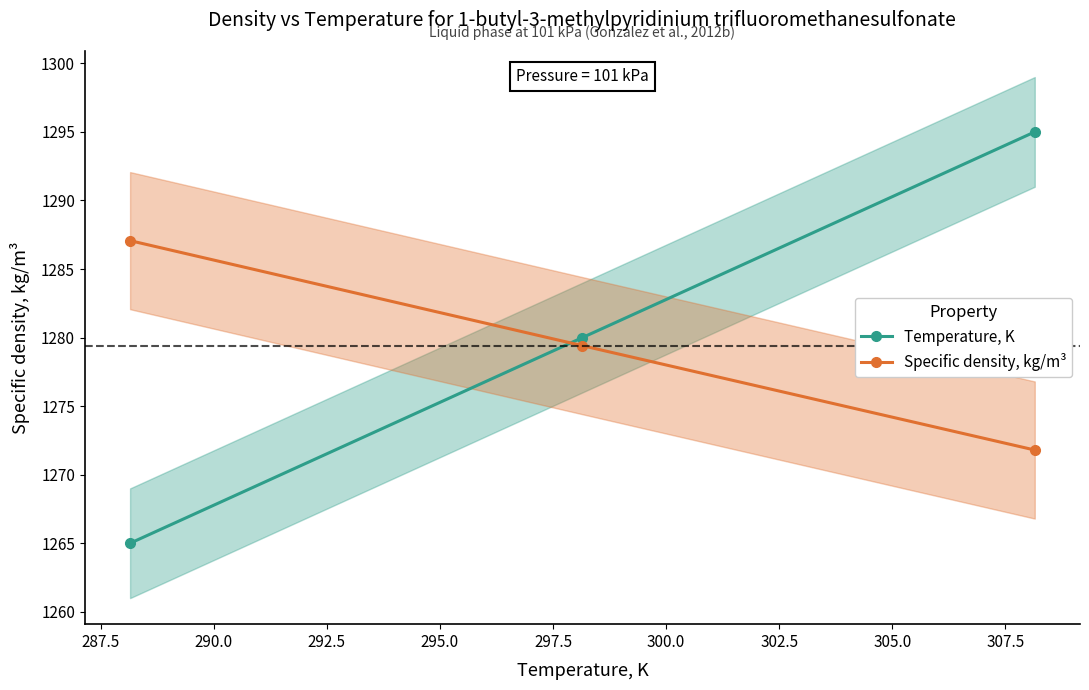

At how many categories does at least one series exceed 1268?

3